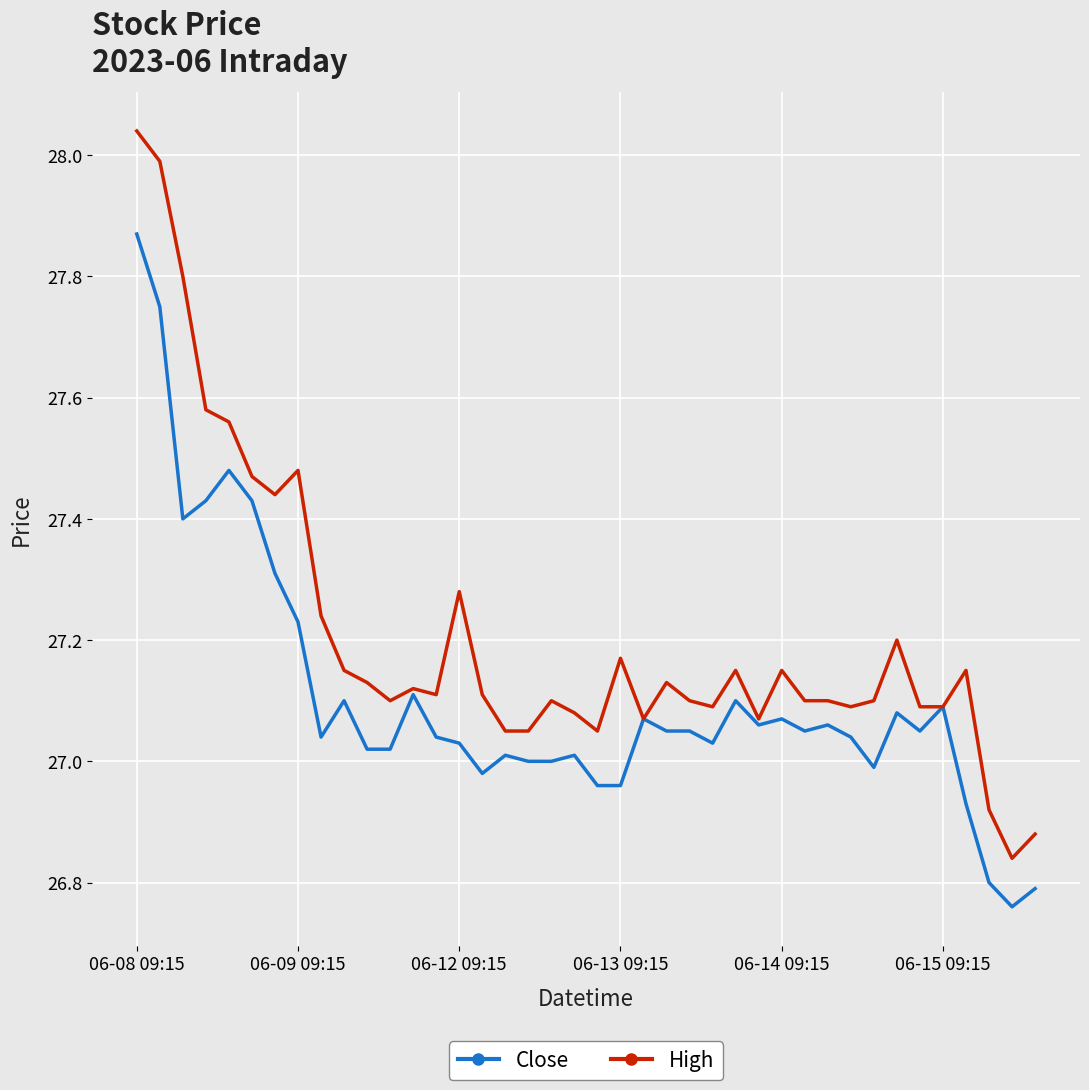

Does the chart display data point markers on the line(s)?

No